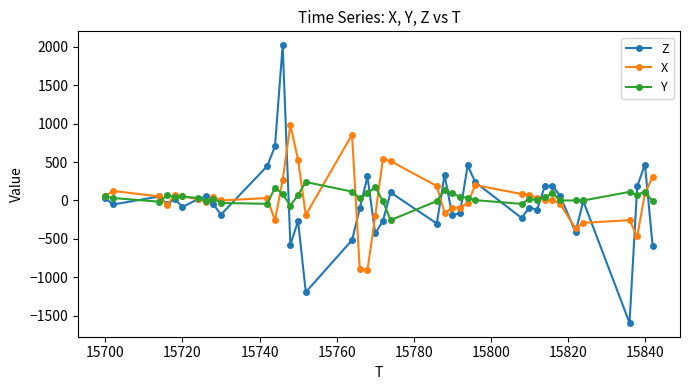

What is the greatest value displayed?

2020